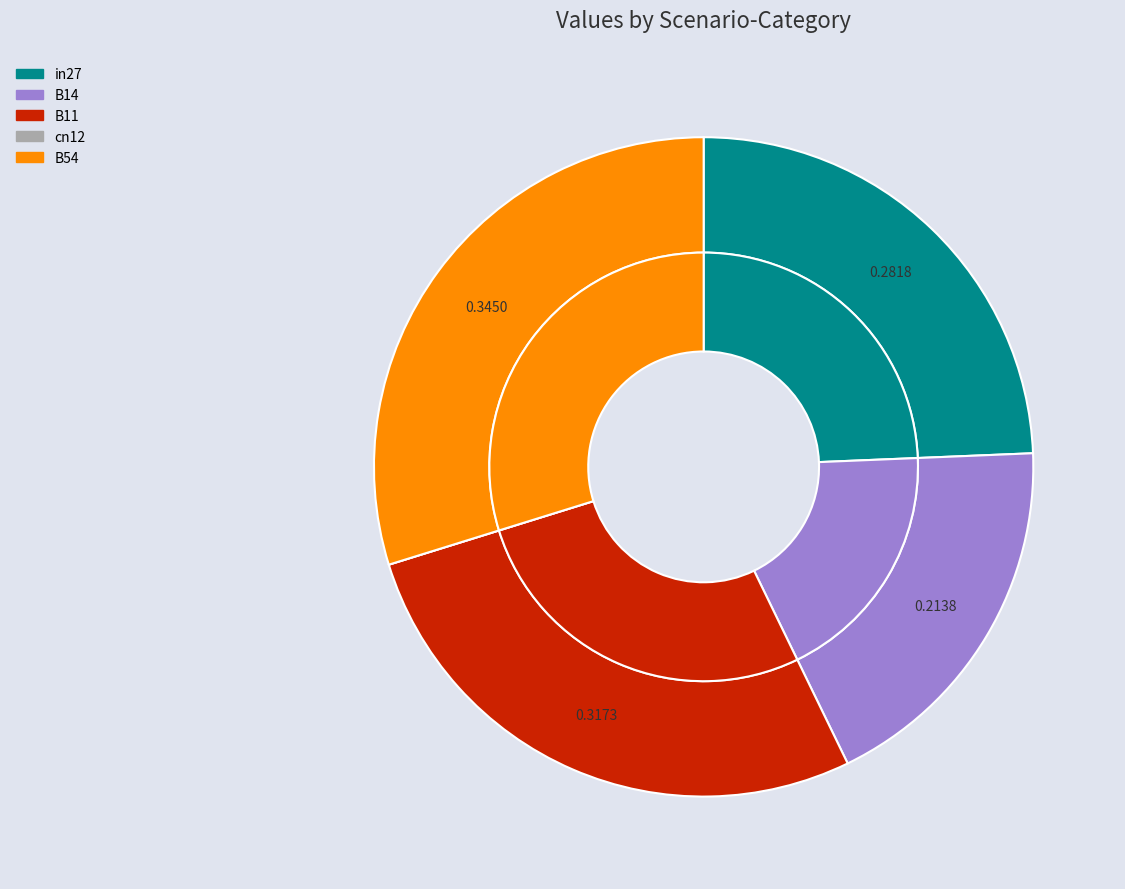

What is the total percentage of B14 and in27?

42.8%